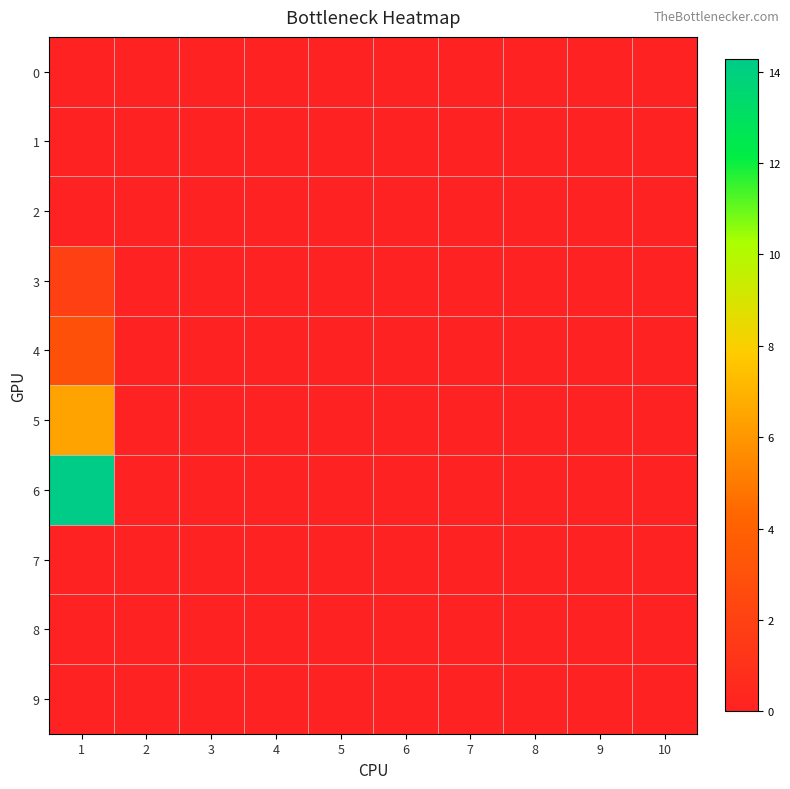

At which category does the chart reach its peak across all series?

1